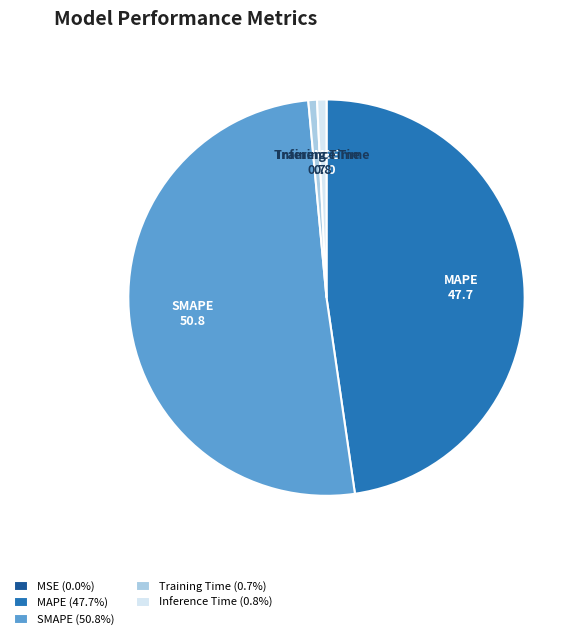

Does any single category account for the majority?

Yes